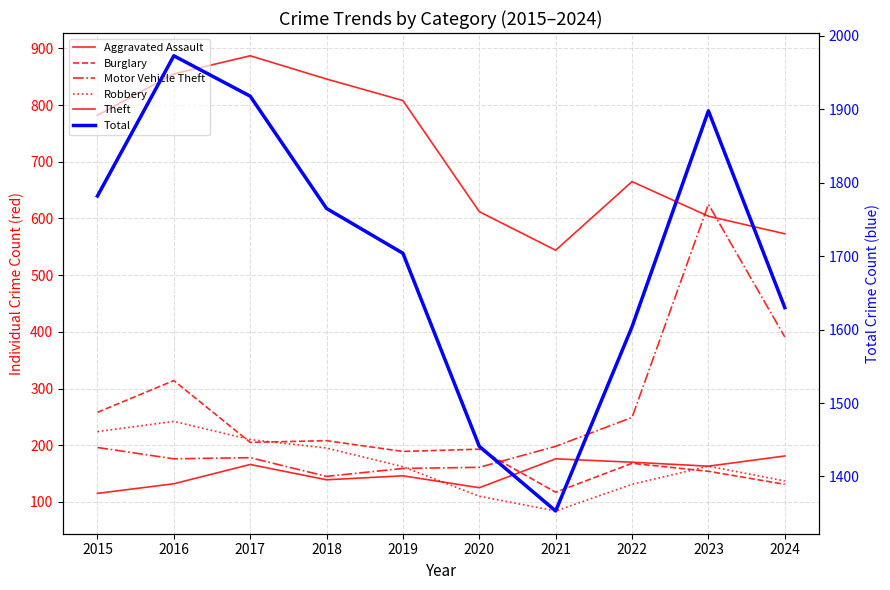

Between 2020 and 2021, which series saw the biggest shift?

Total